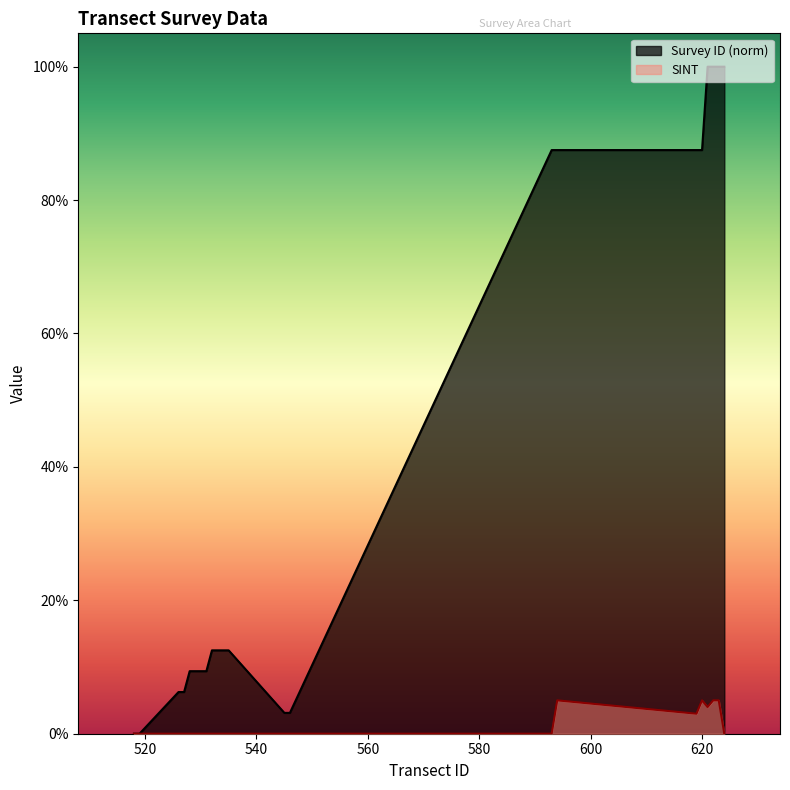

What are all the series names shown in the legend?

Survey ID (norm), SINT